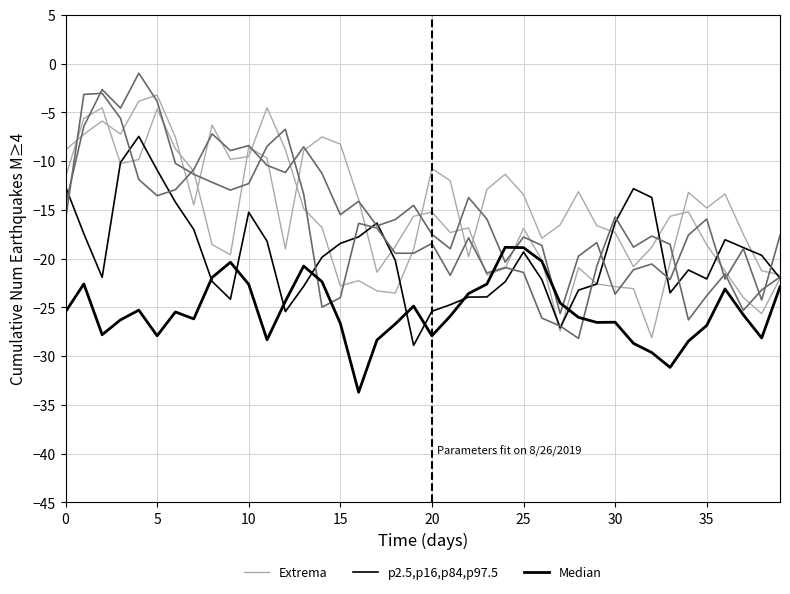

Which series has the widest spread of values?

Extrema